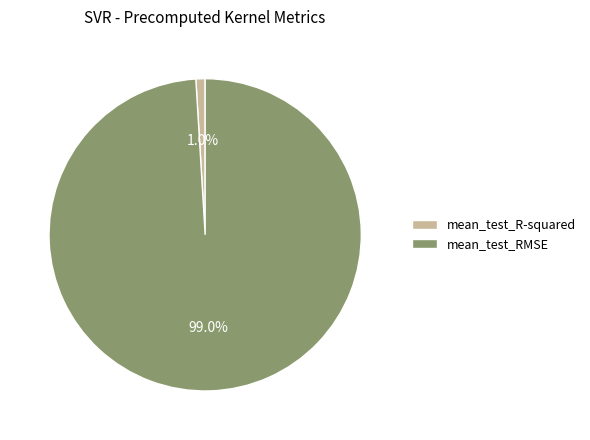

To the nearest percent, what portion does mean_test_R-squared represent?

1%